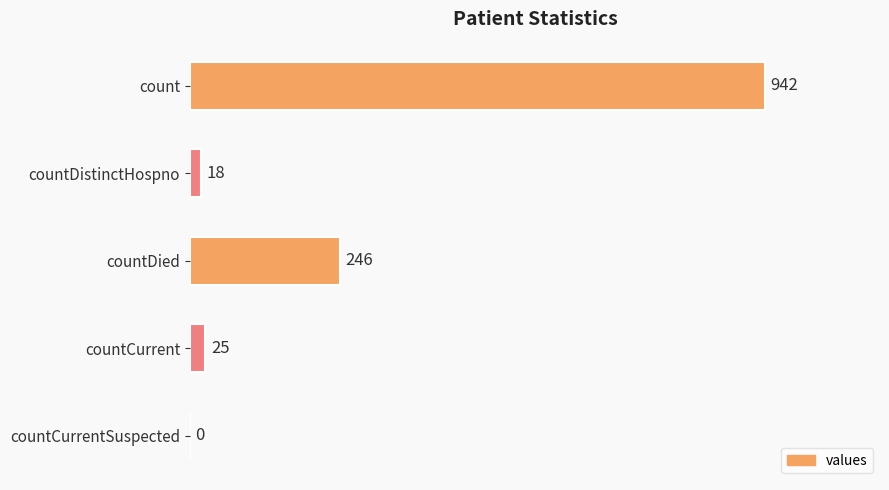

What is the greatest value displayed?

942